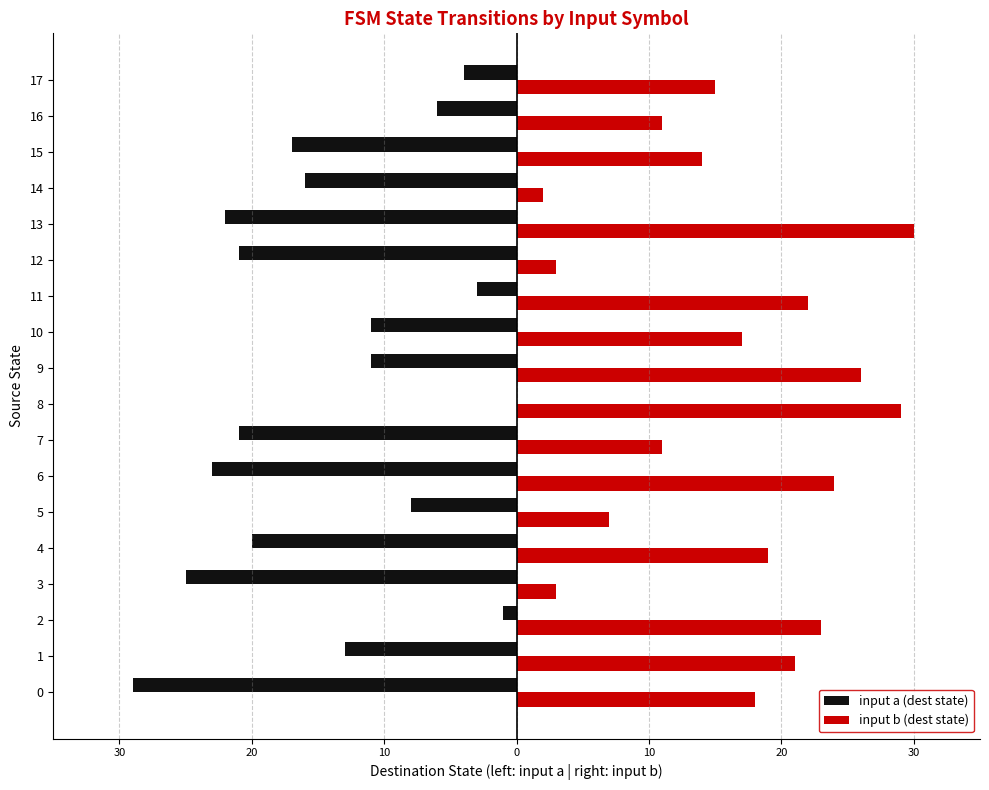

What is the difference between the maximum and minimum values in the input b (dest state) series?

28